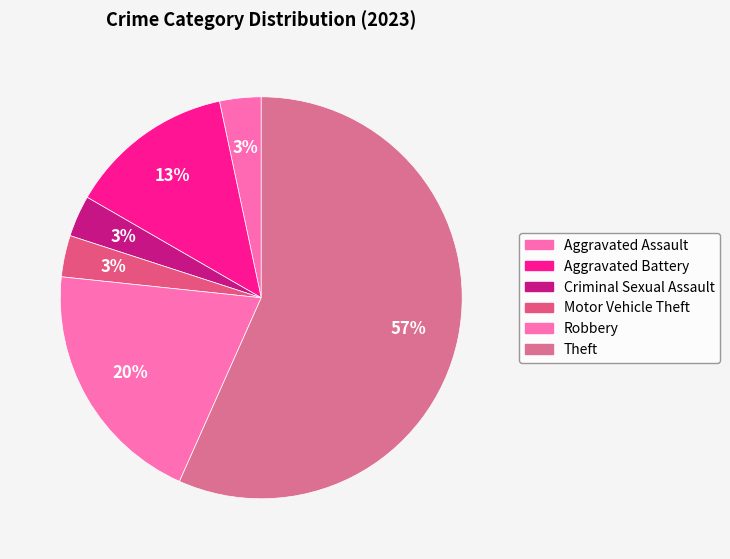

Count the number of slices in the pie.

6